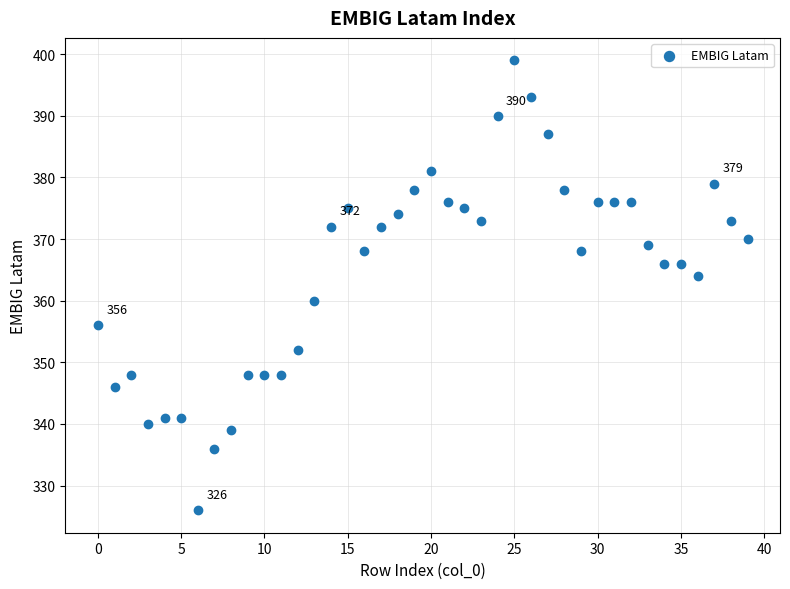

What is the range of Y values (max minus min)?

73